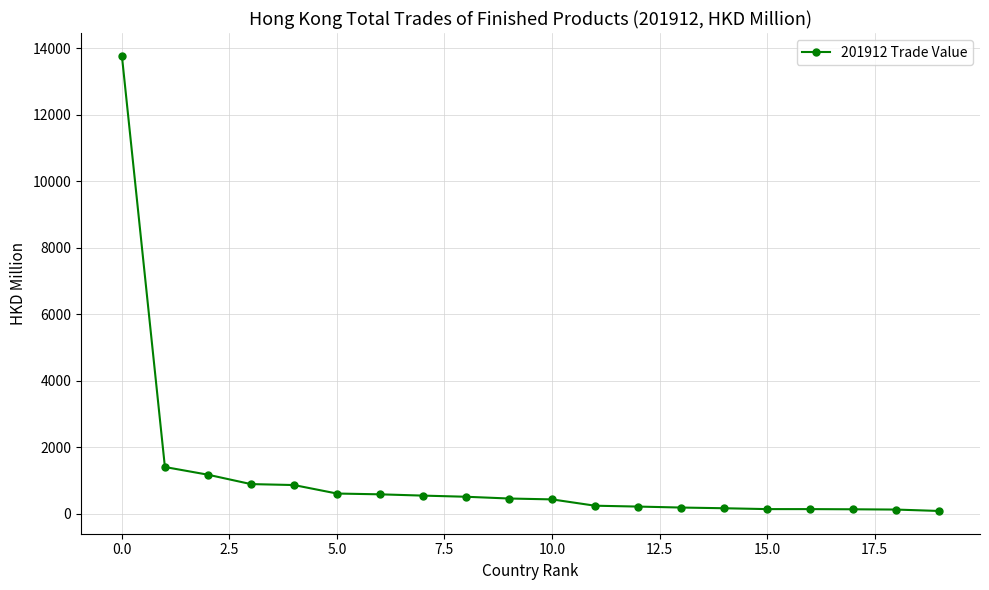

What is the greatest value displayed?

13766.6